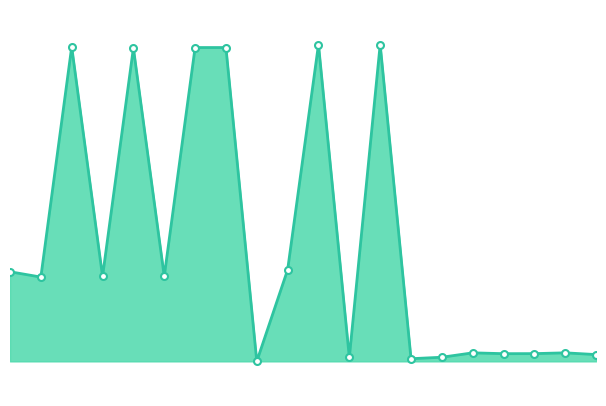

Does the chart display data point markers on the line(s)?

No